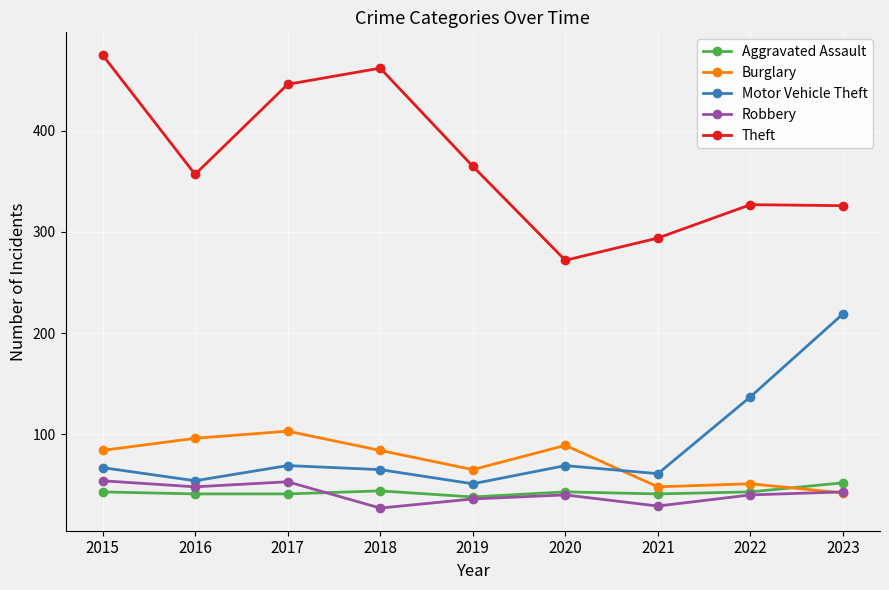

Is it true that Robbery equals 73 at 2023?

False